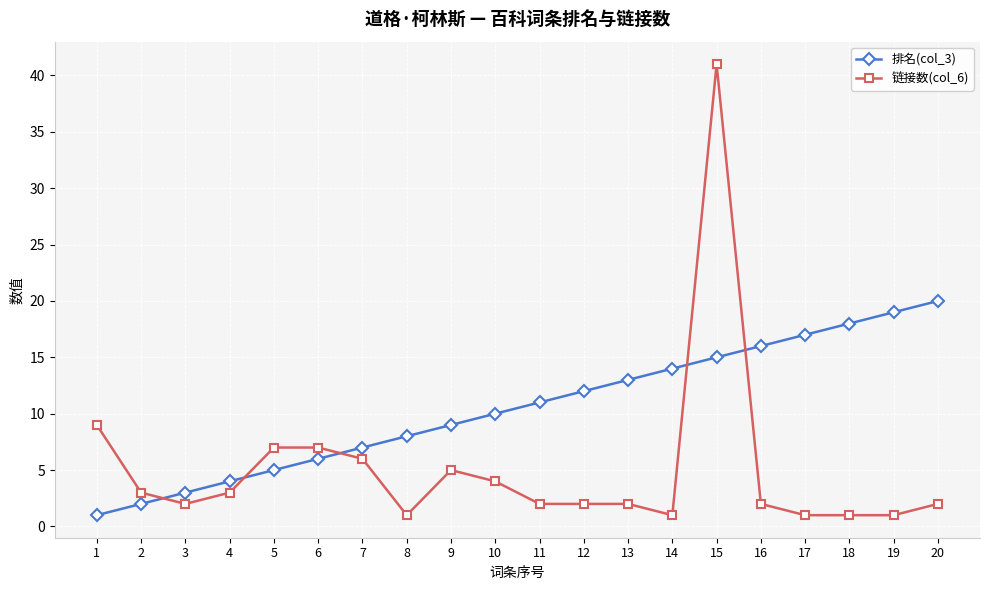

List the series in order of their overall mean, lowest first.

链接数(col_6), 排名(col_3)